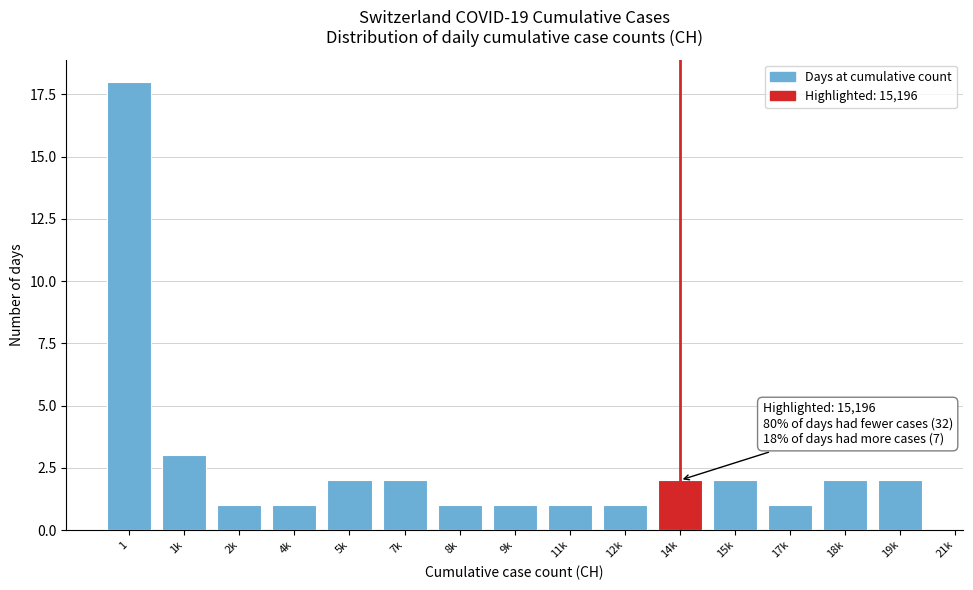

Reading right to left, extract all data points from this chart.

2	2	1	2	2	1	1	1	1	2	2	1	1	3	18